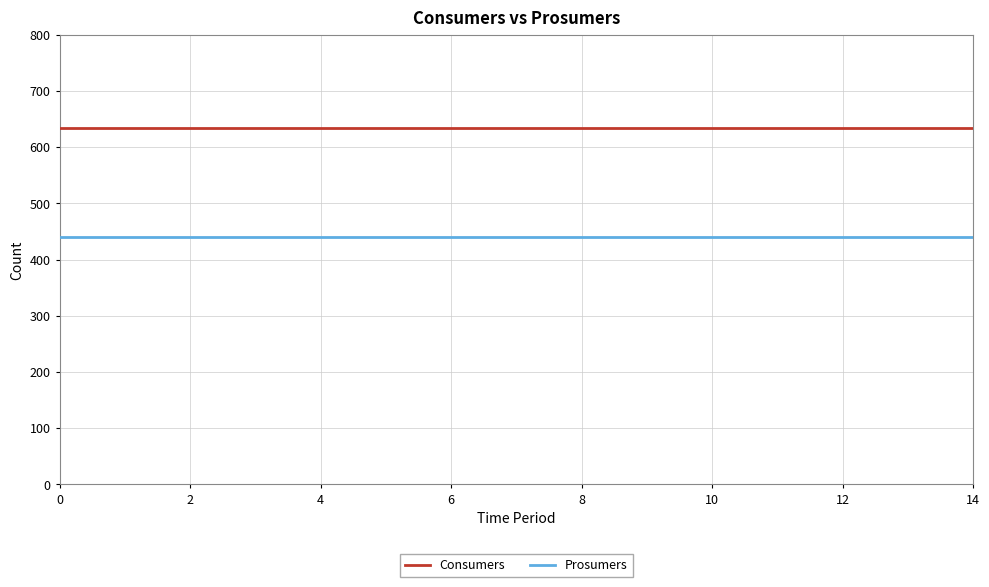

What is the lowest value of the Prosumers series?

440